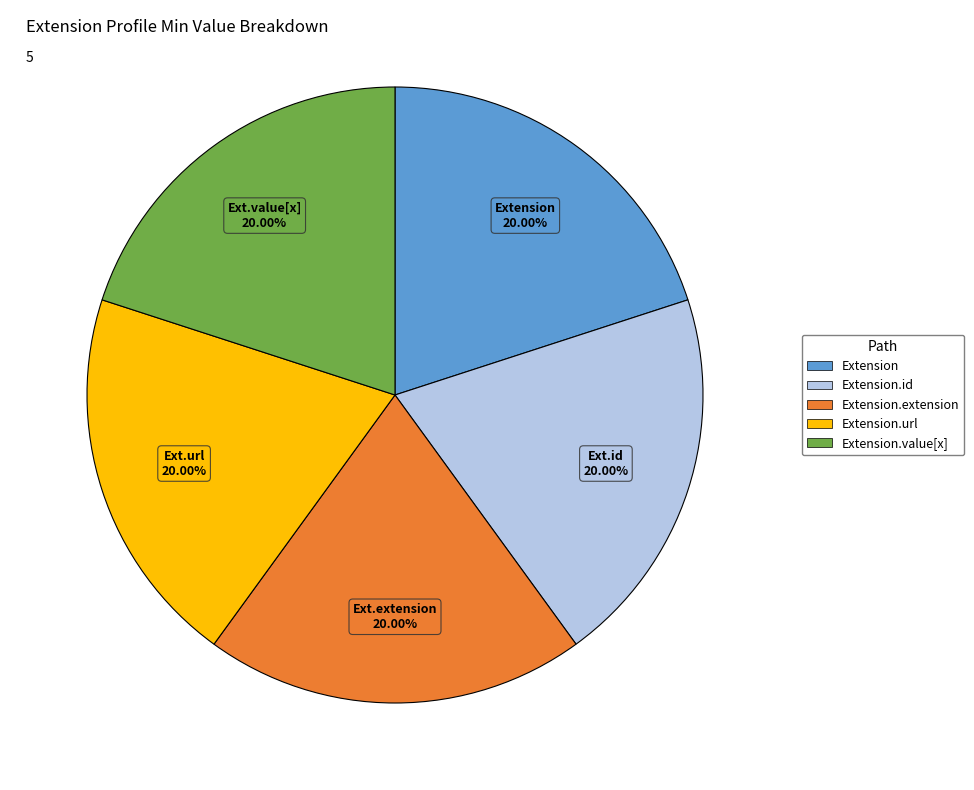

Does any single category account for the majority?

No